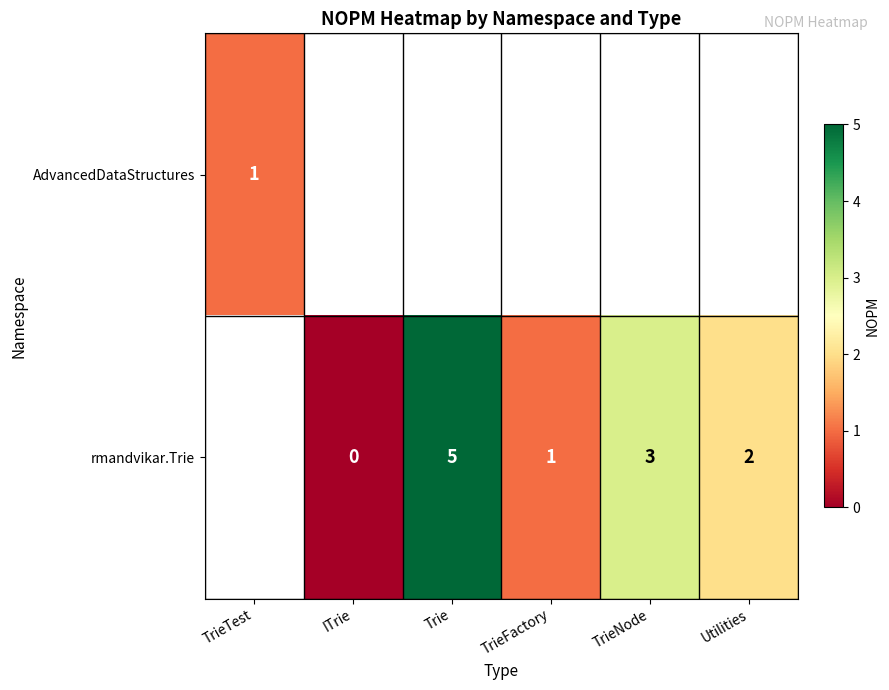

Count the number of categories in the chart.

6